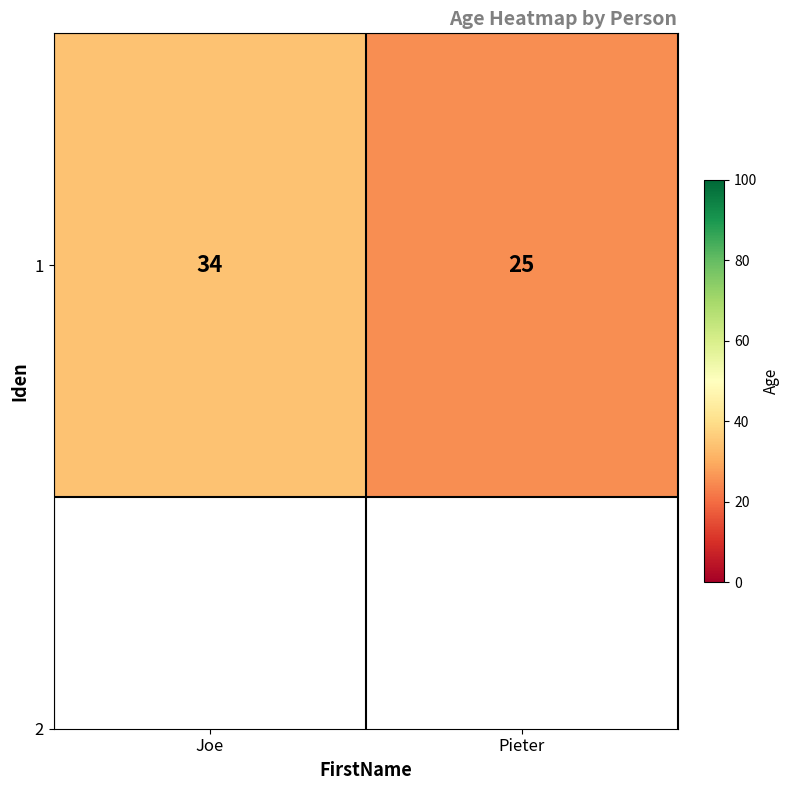

The chart shows a value of 11 at Pieter. True or false?

False